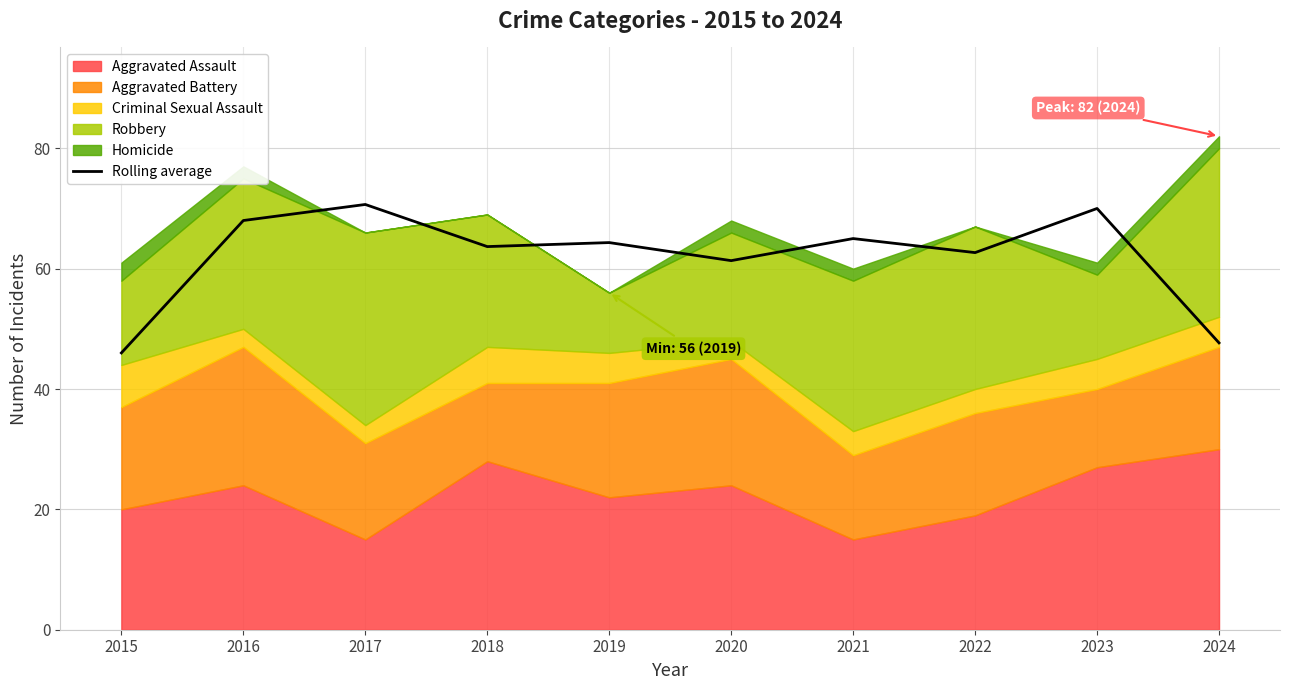

True or false: the data shows 61.3 at 2020.

True